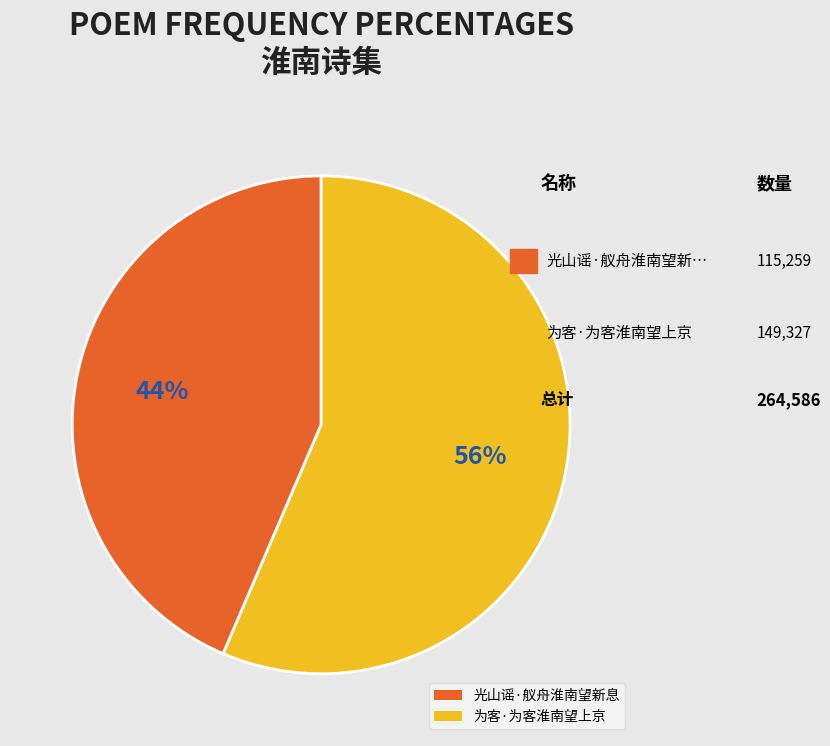

How many slices are in this pie chart?

2